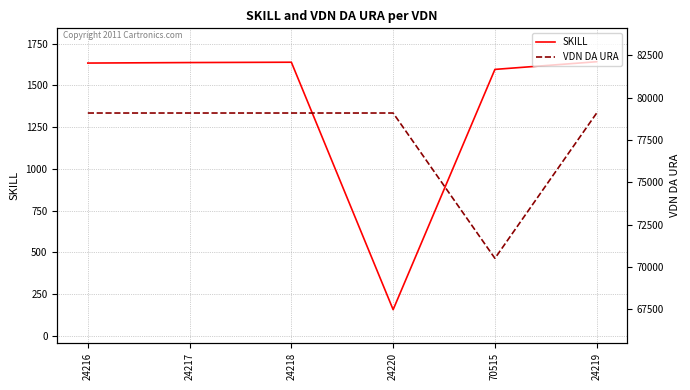

What is the spread (max minus min) of values at 70515?

68919